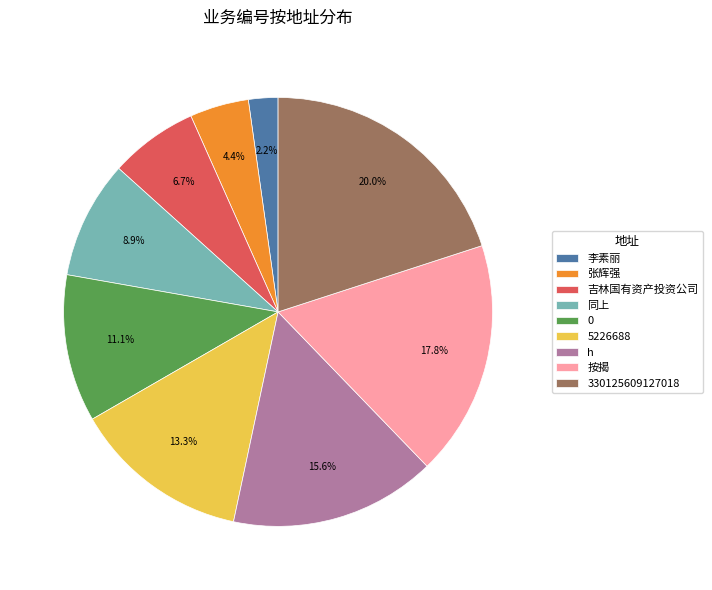

Is it true that 5226688 is 13% of the pie?

True